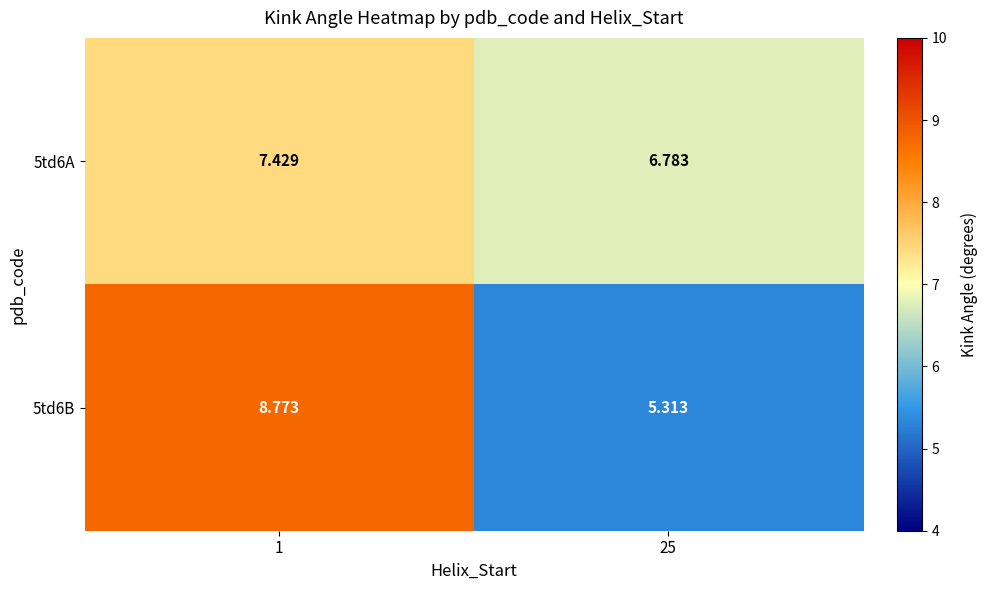

Is the value of 5td6A at 25 greater than the value of 5td6B at 1?

No